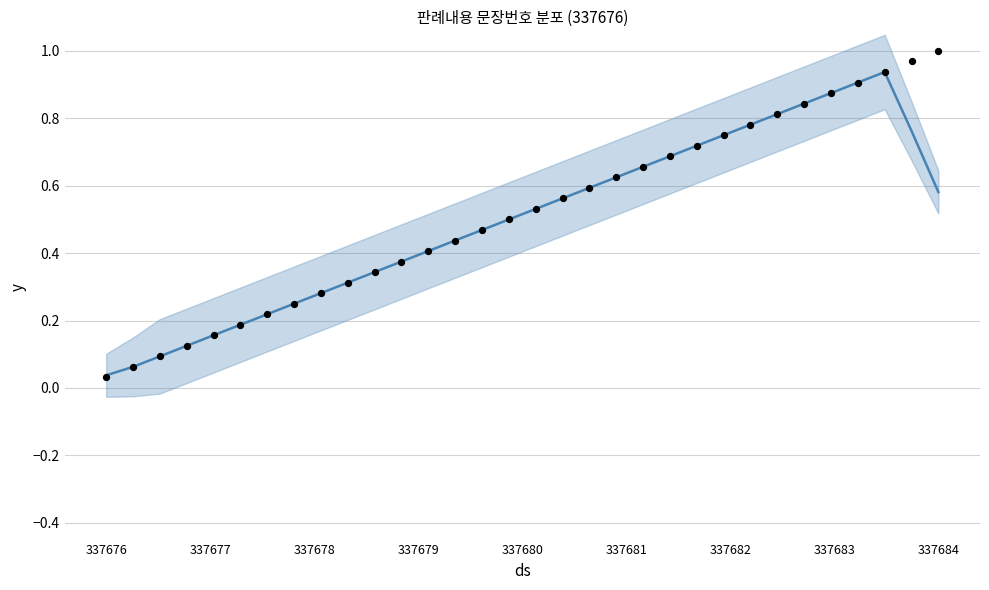

Which series reaches the minimum Y coordinate?

문장번호 (actual)